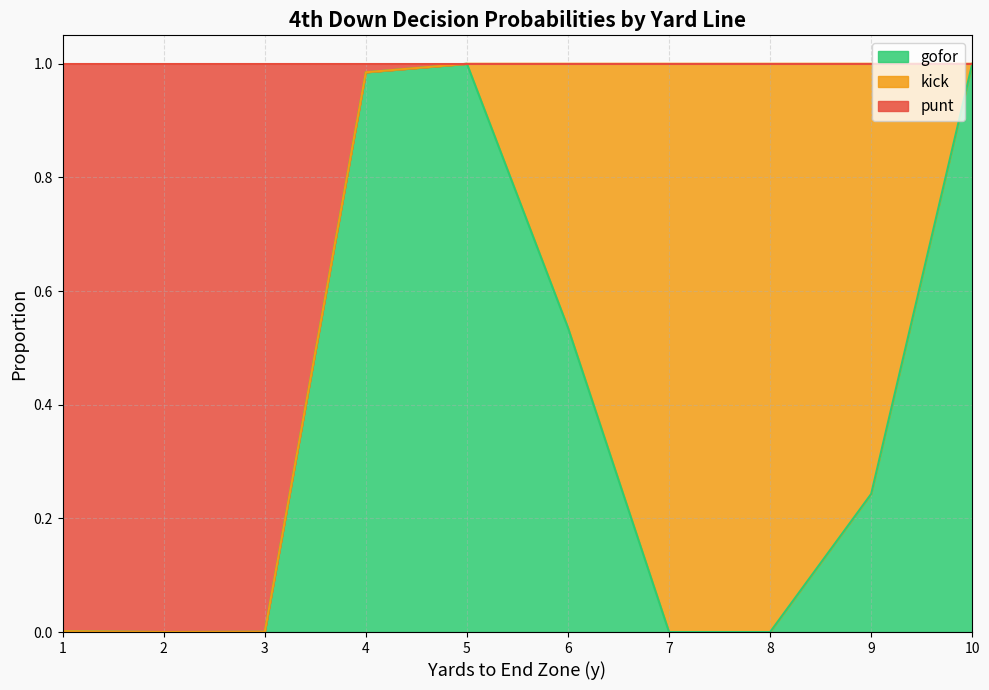

True or false: gofor has a value of 0.0 at 1.

True